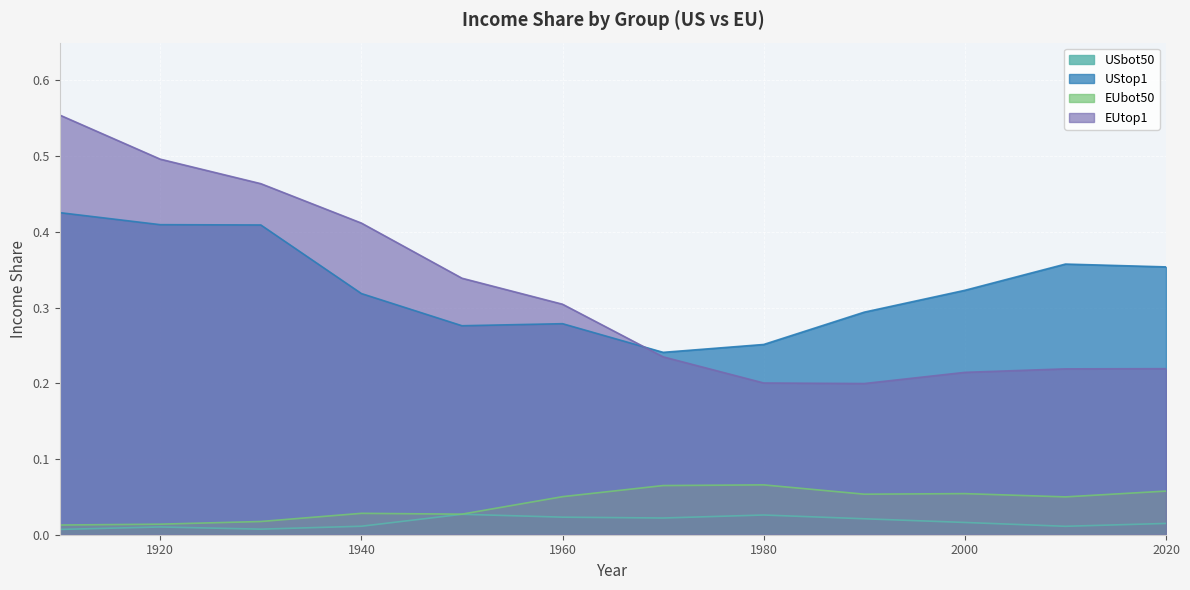

Rank the series at 1980 from highest to lowest value.

UStop1, EUtop1, EUbot50, USbot50